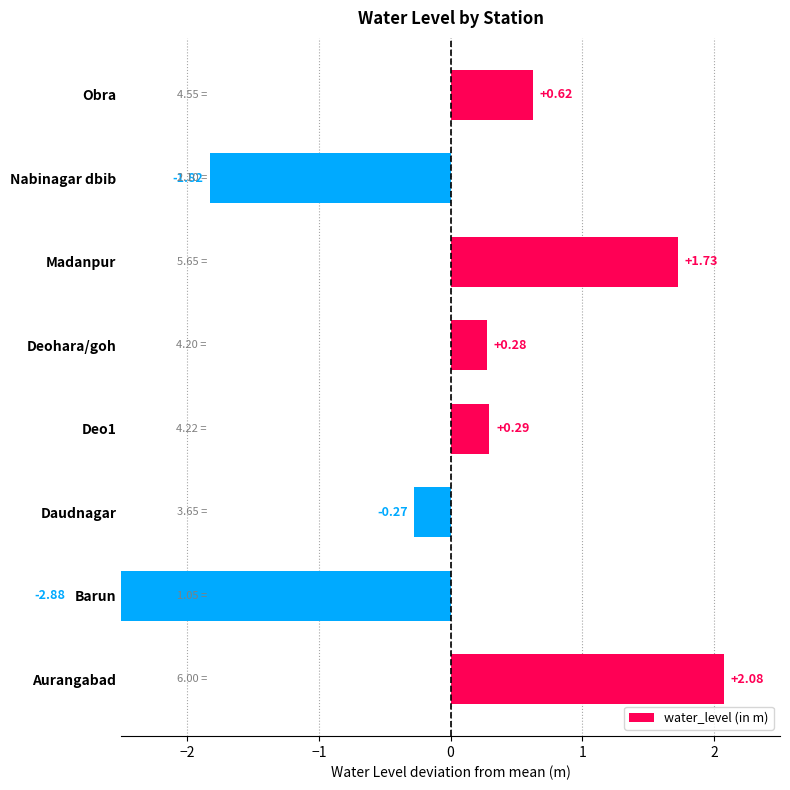

How many values are above zero?

5